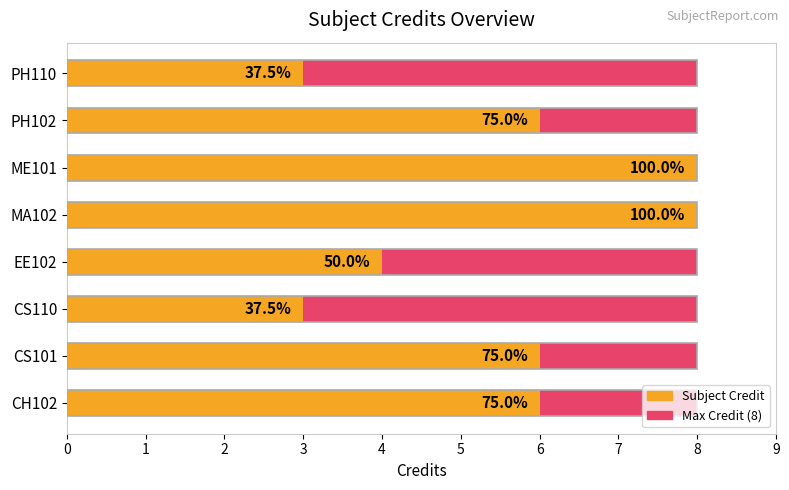

Is it true that Subject Credit equals 8.0 at MA102?

True